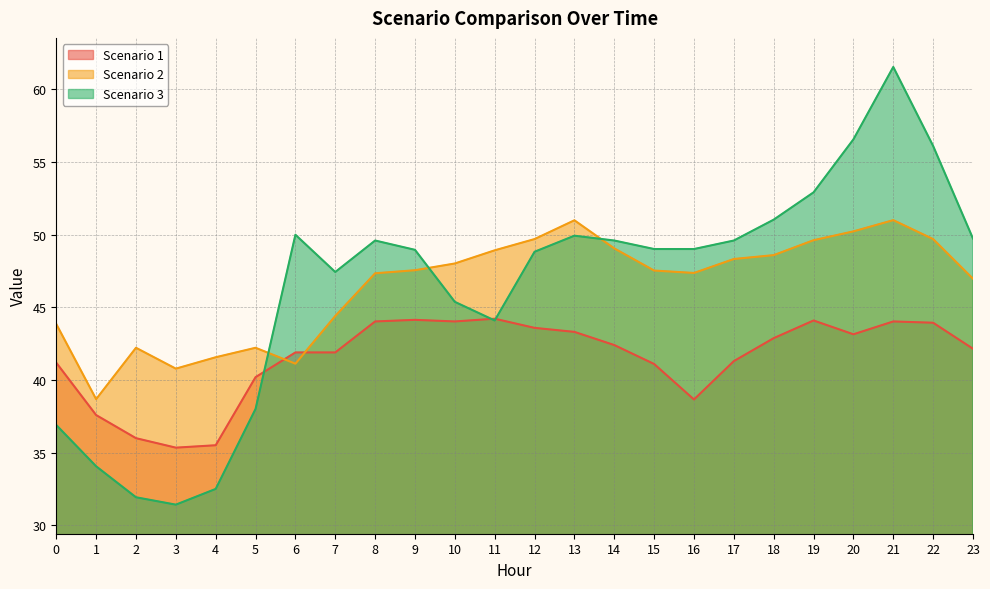

At which category does the chart reach its peak across all series?

21